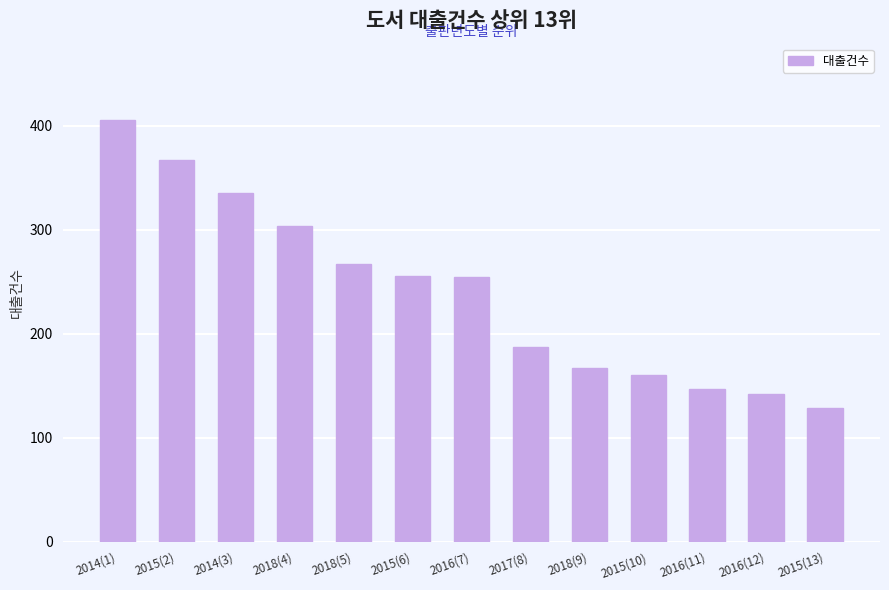

Which label corresponds to the smallest value in the chart?

2015(13)